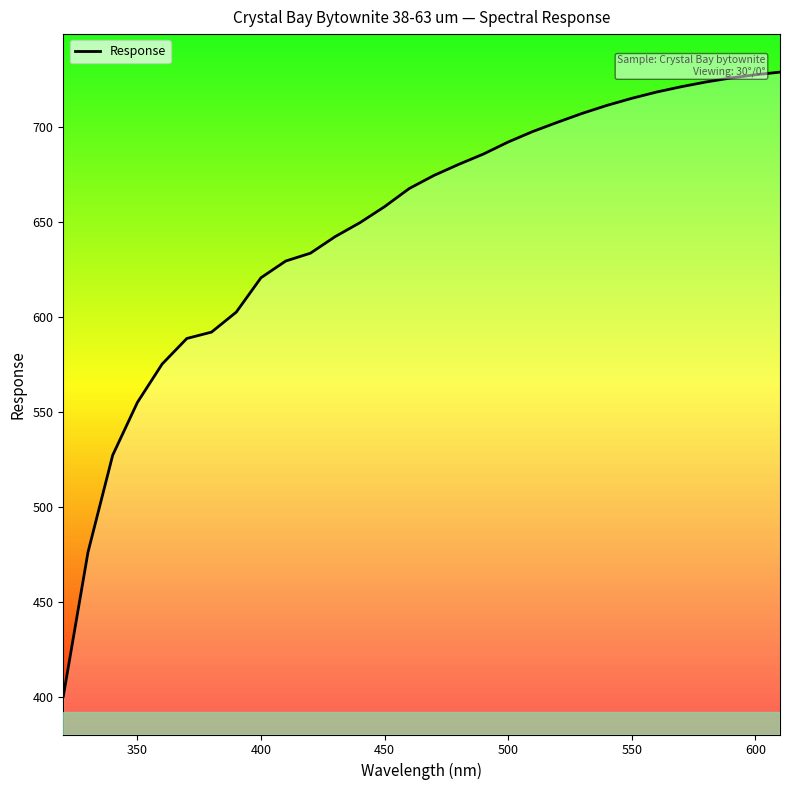

What is the minimum value shown in the chart?

400.5